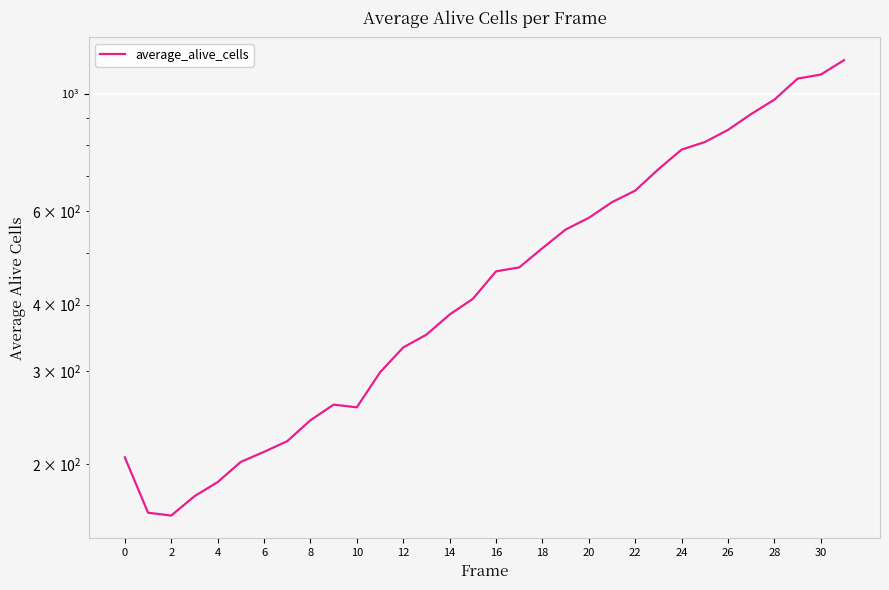

What is the value of the 25th point from the left?

332